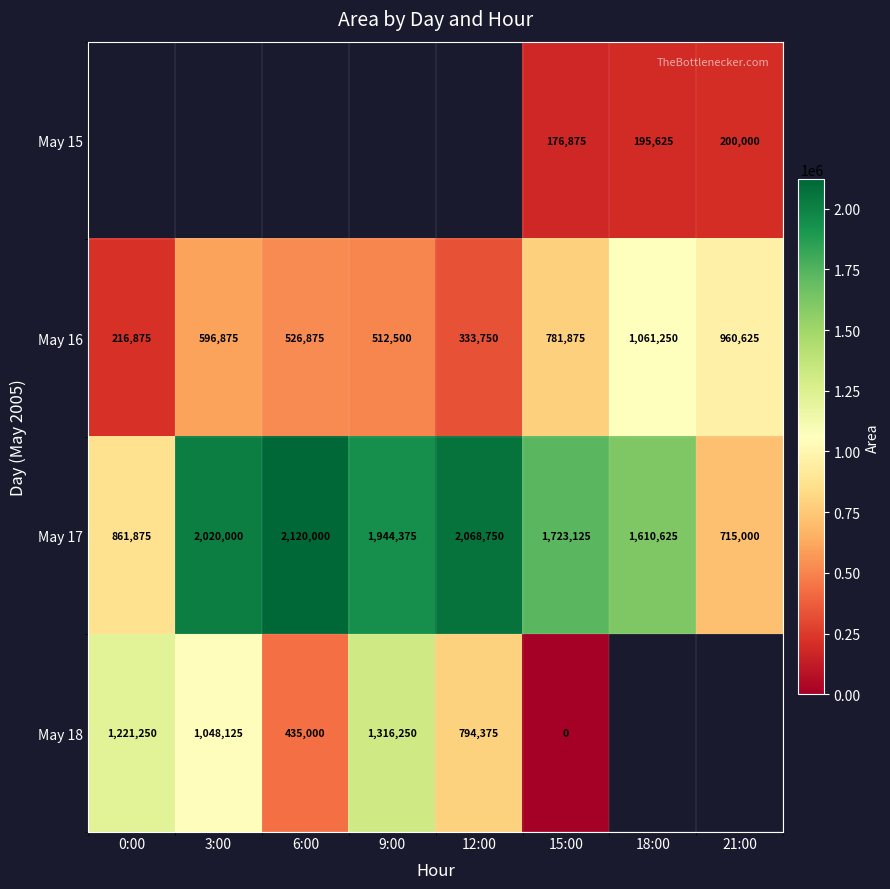

Where is May 16 nearest to the value 639062?

3:00